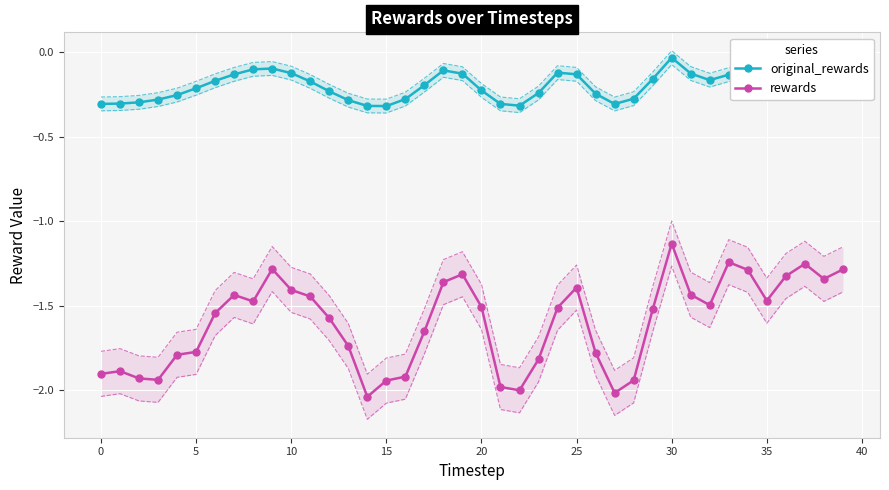

How many lines are shown in the chart?

2